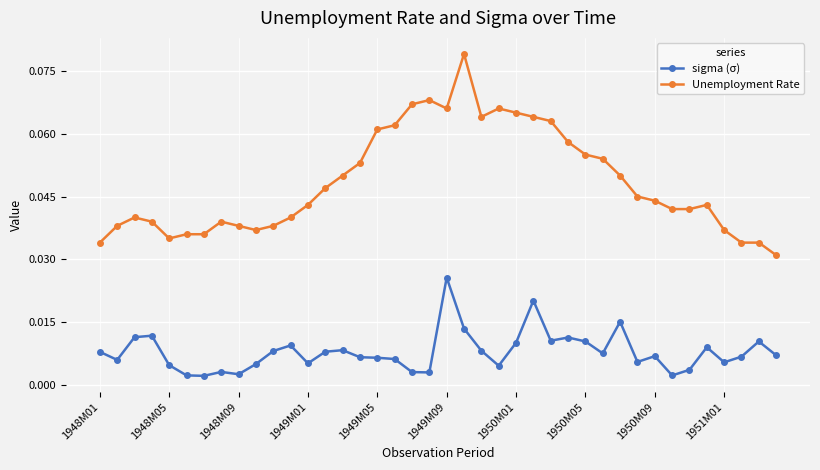

List the series in order of their overall mean, lowest first.

sigma (σ), Unemployment Rate